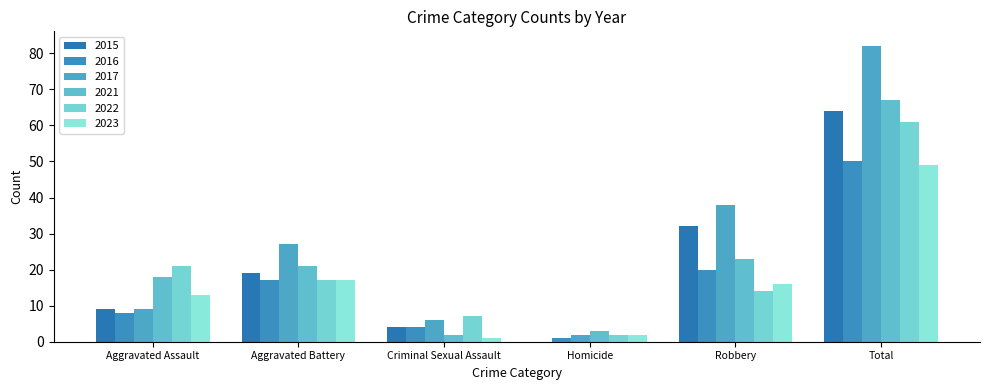

Does the chart contain stacked bars?

No